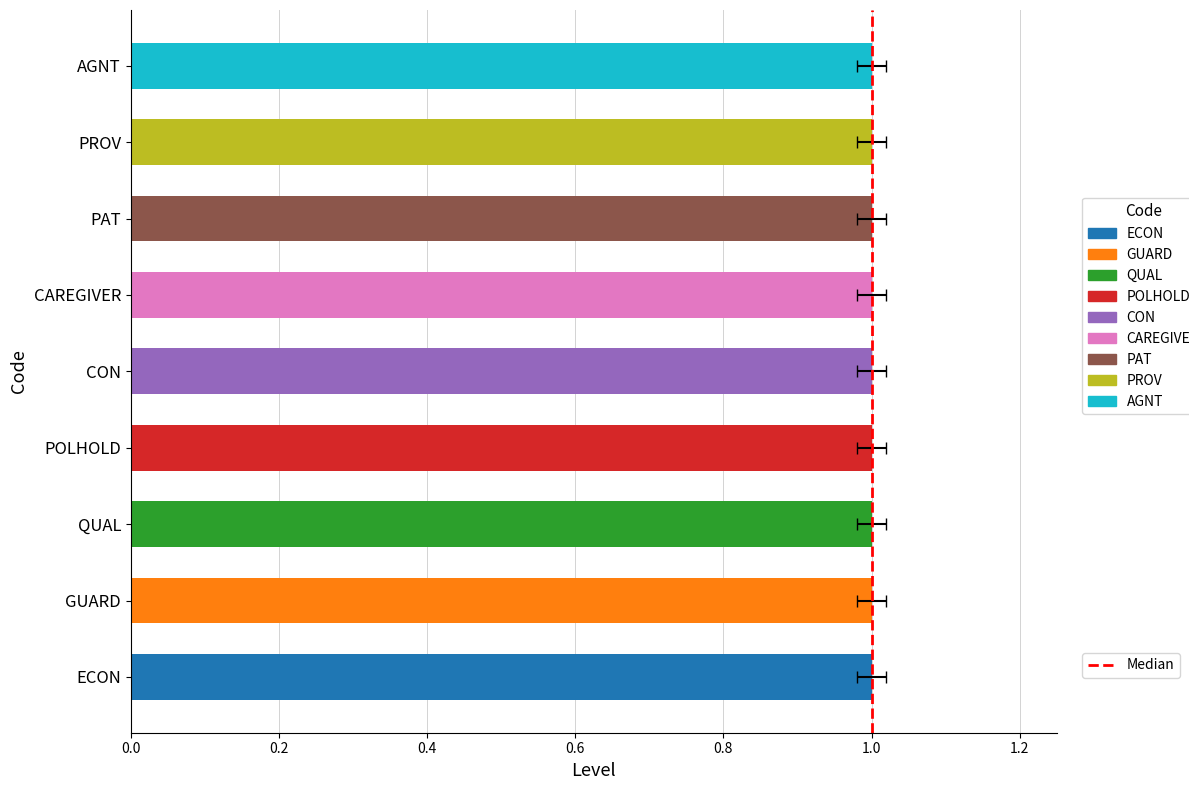

Are the bars horizontal?

Yes